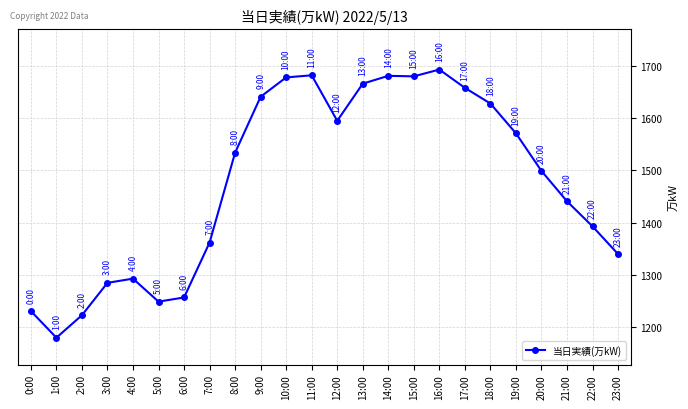

What is the sum of the values at 5:00 and 12:00?

2844